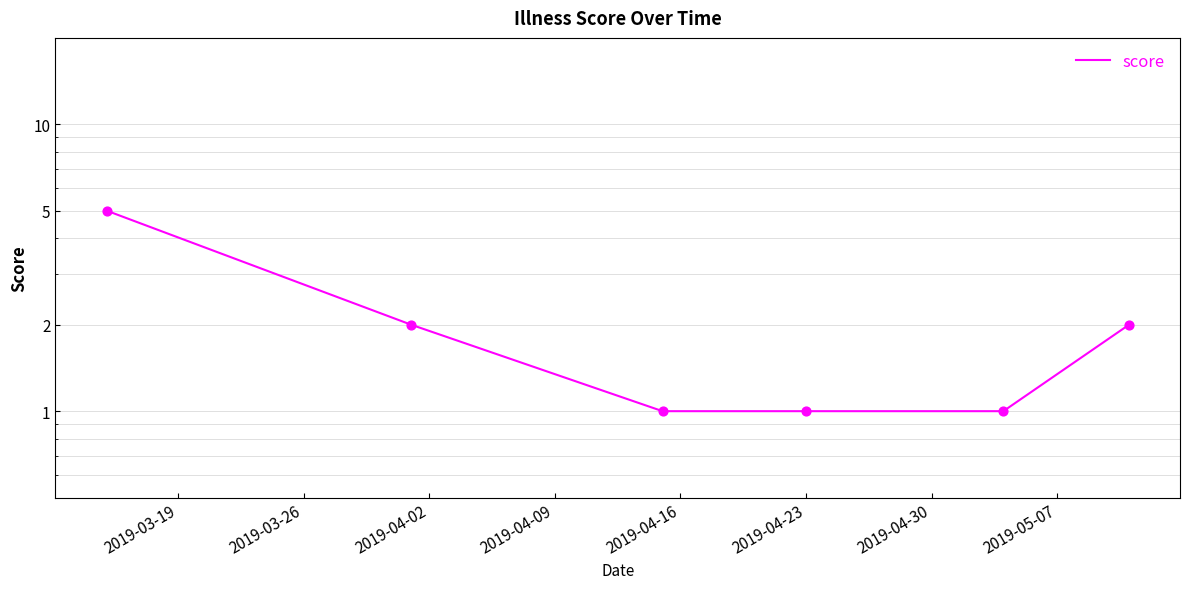

What is the ratio of the value at 2019-03-26 to the value at 2019-04-02?

2.0